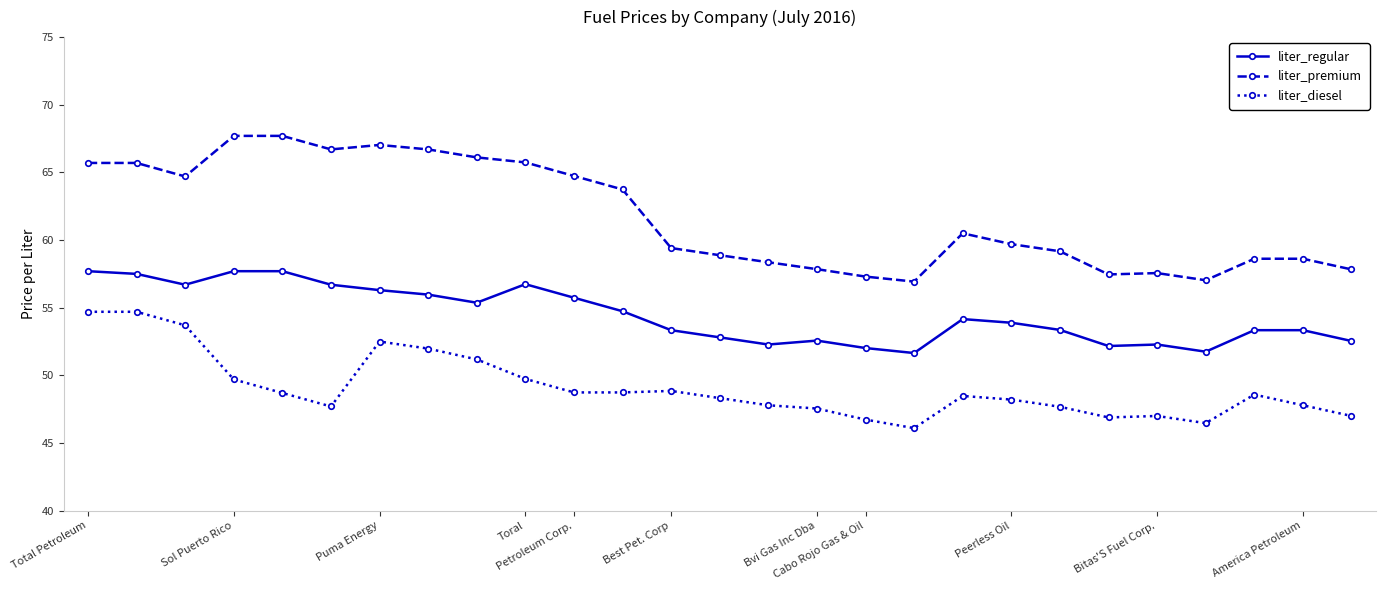

Which series has the widest spread of values?

liter_premium